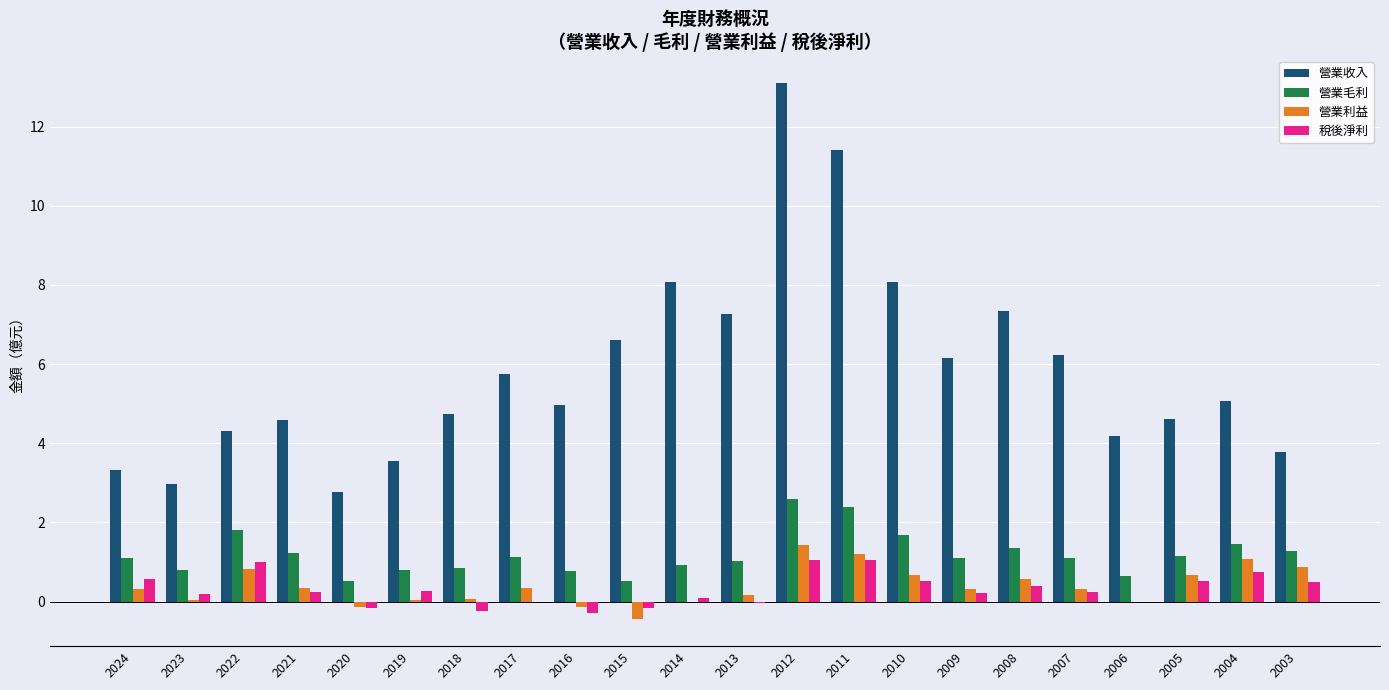

What is the average value of the 稅後淨利 series?

0.3